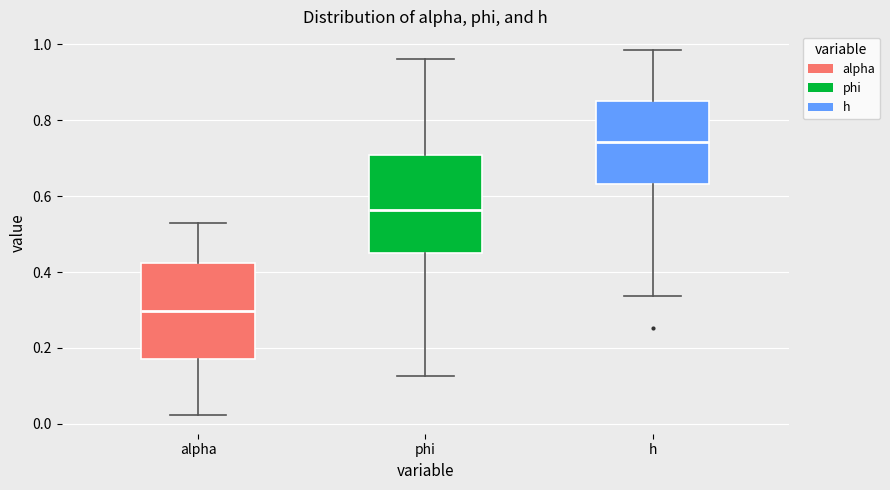

Reading left to right, read every box against the y-axis: the position of its median line, the range the box covers, and the ends of its whiskers. The values are not printed on the chart, so give them approximately, as read against the axis.

alpha: median 0.30, box 0.18 to 0.42, whiskers 0.02 to 0.52
phi: median 0.56, box 0.44 to 0.70, whiskers 0.12 to 0.96
h: median 0.74, box 0.64 to 0.84, whiskers 0.34 to 0.98